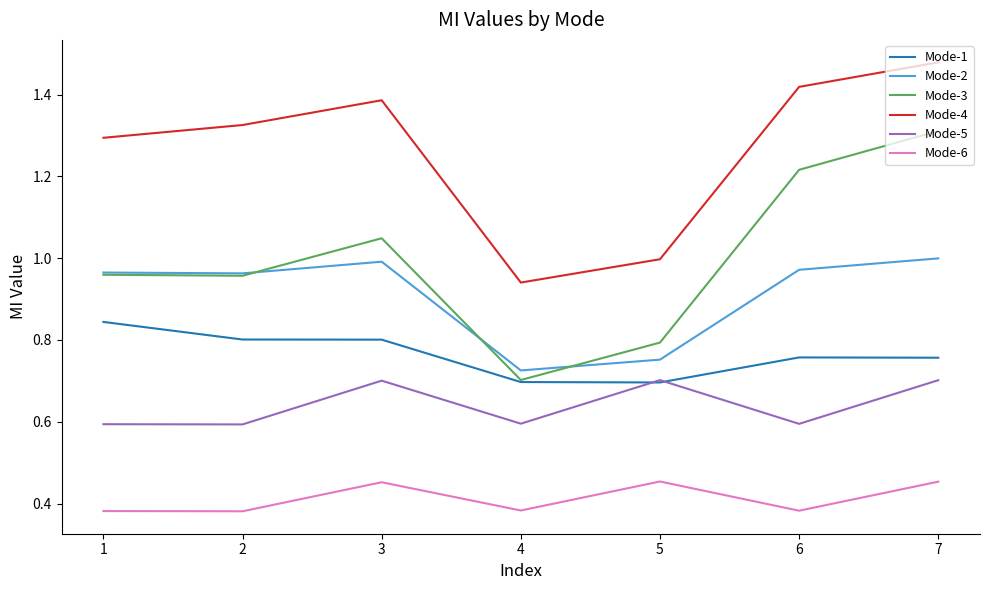

At which label does Mode-2 reach its minimum?

4